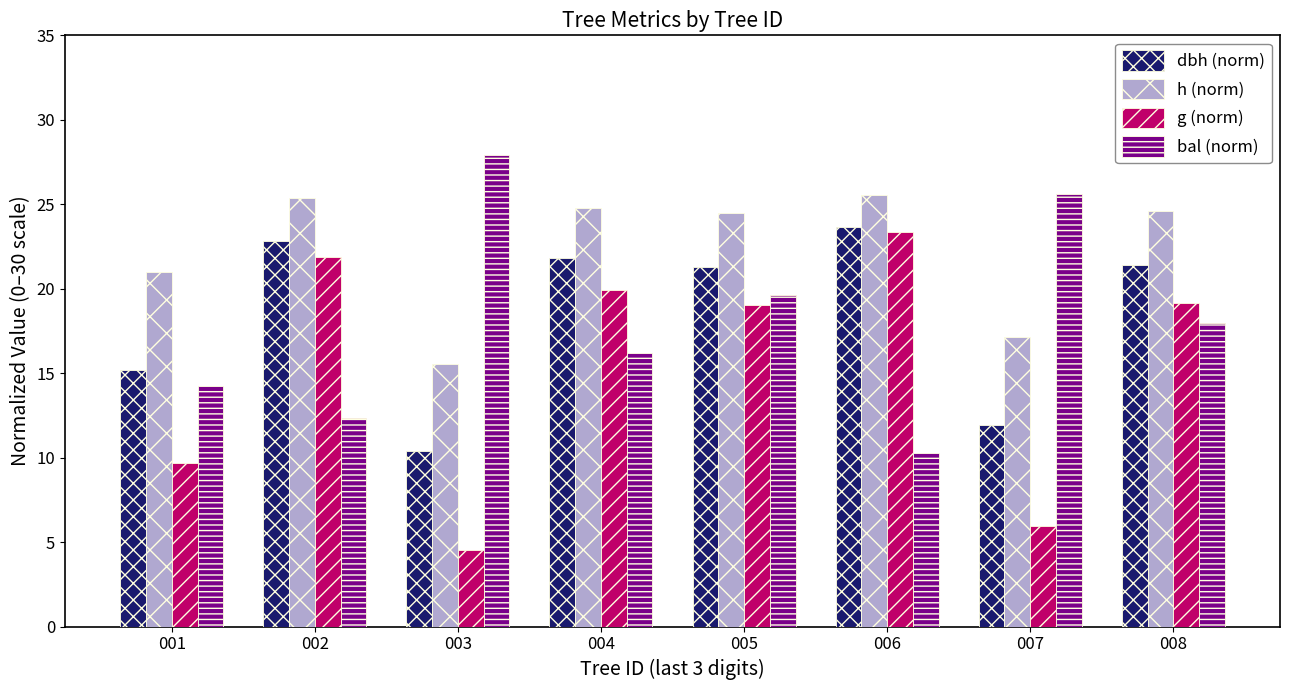

What is the sum of the g (norm) values at 004 and 006?

43.3